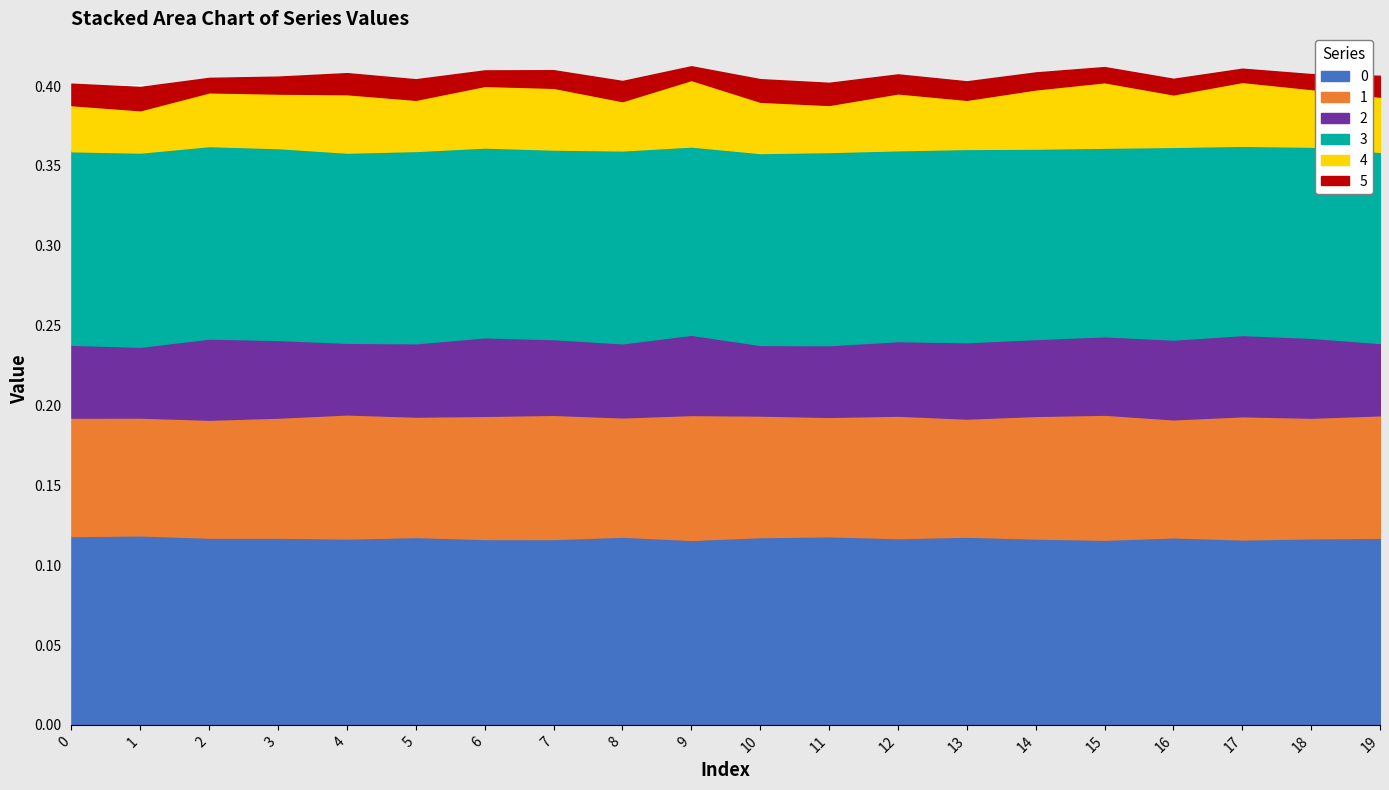

Reading right to left, extract all data points from this chart.

0: 19=0.1	18=0.1	17=0.1	16=0.1	15=0.1	14=0.1	13=0.1	12=0.1	11=0.1	10=0.1	9=0.1	8=0.1	7=0.1	6=0.1	5=0.1	4=0.1	3=0.1	2=0.1	1=0.1	0=0.1
1: 19=0.1	18=0.1	17=0.1	16=0.1	15=0.1	14=0.1	13=0.1	12=0.1	11=0.1	10=0.1	9=0.1	8=0.1	7=0.1	6=0.1	5=0.1	4=0.1	3=0.1	2=0.1	1=0.1	0=0.1
2: 19=0.0	18=0.1	17=0.1	16=0.0	15=0.0	14=0.0	13=0.0	12=0.0	11=0.0	10=0.0	9=0.1	8=0.0	7=0.0	6=0.0	5=0.0	4=0.0	3=0.0	2=0.1	1=0.0	0=0.0
3: 19=0.1	18=0.1	17=0.1	16=0.1	15=0.1	14=0.1	13=0.1	12=0.1	11=0.1	10=0.1	9=0.1	8=0.1	7=0.1	6=0.1	5=0.1	4=0.1	3=0.1	2=0.1	1=0.1	0=0.1
4: 19=0.0	18=0.0	17=0.0	16=0.0	15=0.0	14=0.0	13=0.0	12=0.0	11=0.0	10=0.0	9=0.0	8=0.0	7=0.0	6=0.0	5=0.0	4=0.0	3=0.0	2=0.0	1=0.0	0=0.0
5: 19=0.0	18=0.0	17=0.0	16=0.0	15=0.0	14=0.0	13=0.0	12=0.0	11=0.0	10=0.0	9=0.0	8=0.0	7=0.0	6=0.0	5=0.0	4=0.0	3=0.0	2=0.0	1=0.0	0=0.0